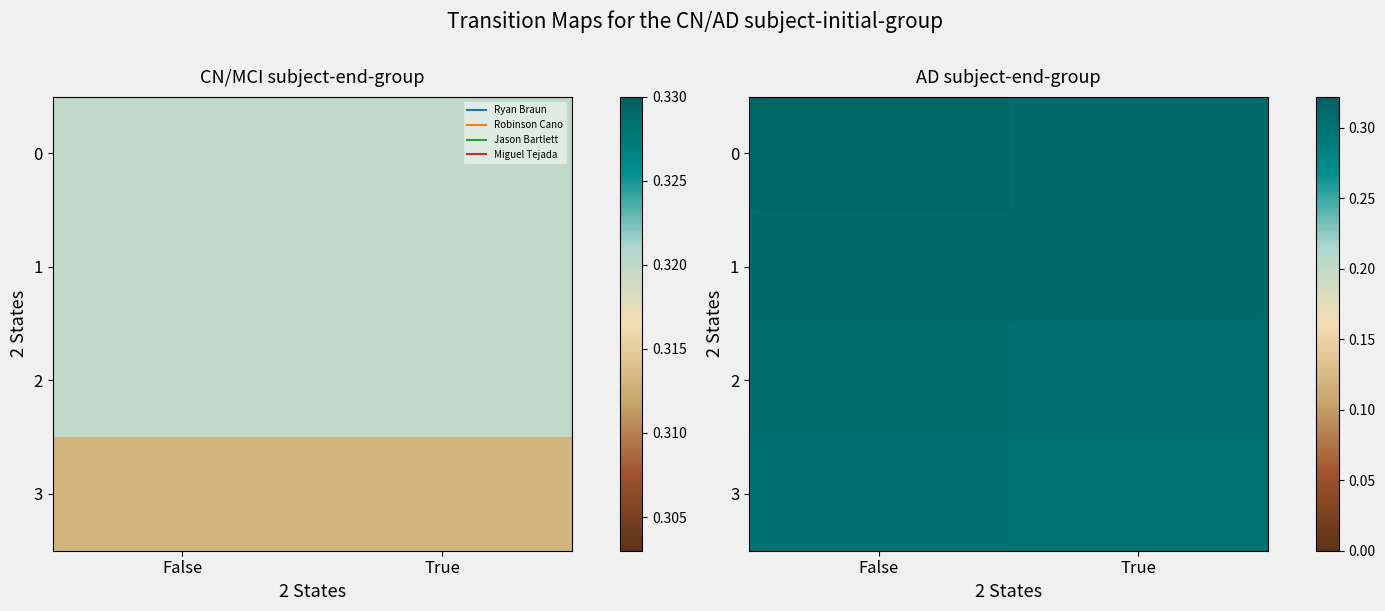

What is the sum of all 0 values?

0.6